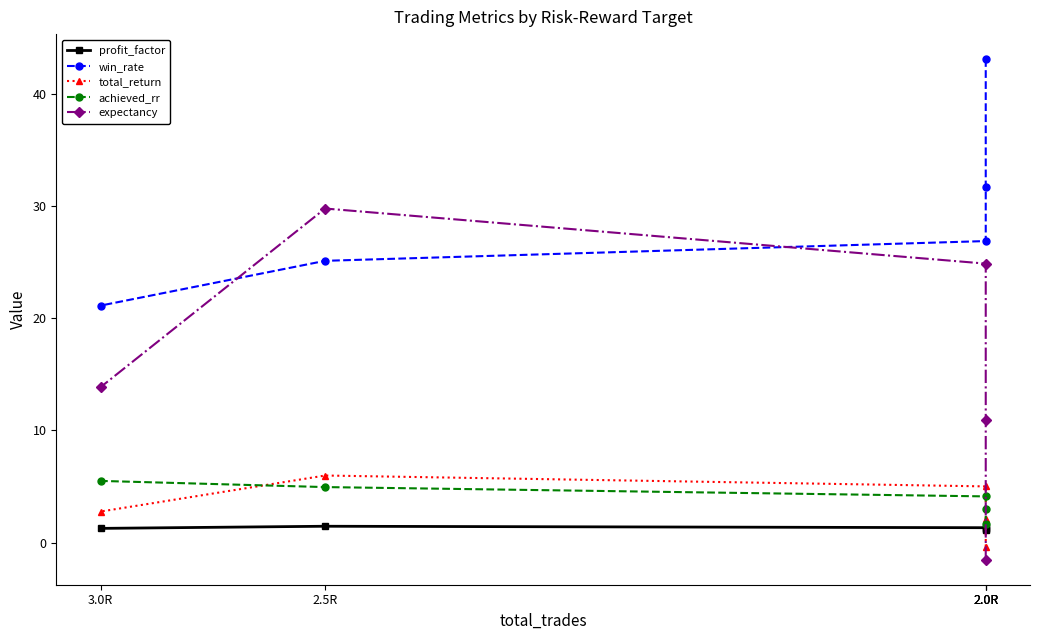

What are all the series names shown in the legend?

profit_factor, win_rate, total_return, achieved_rr, expectancy